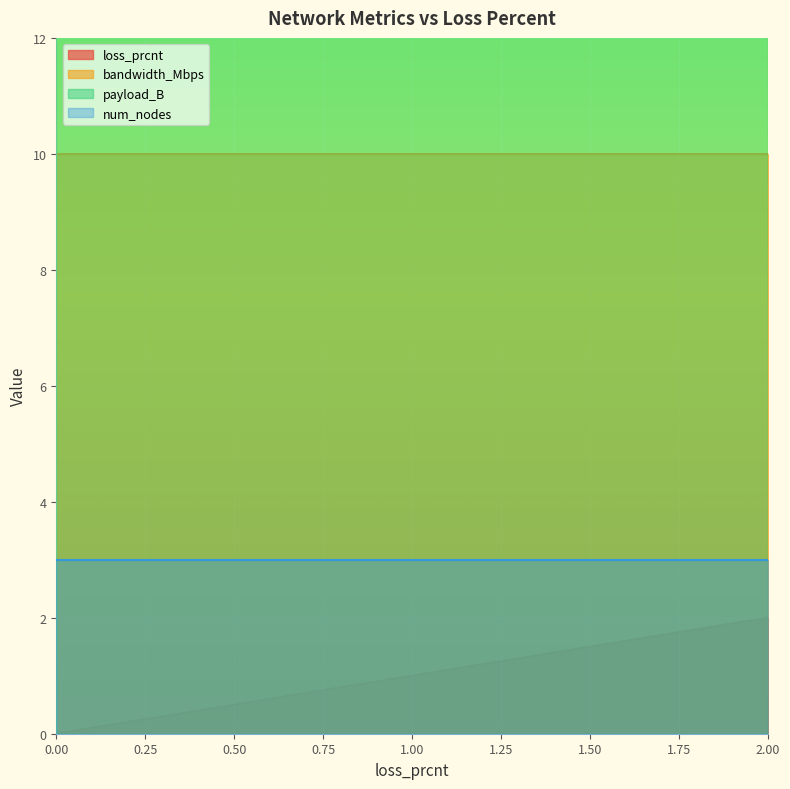

What is the difference between the highest and lowest values at 0?

32.0